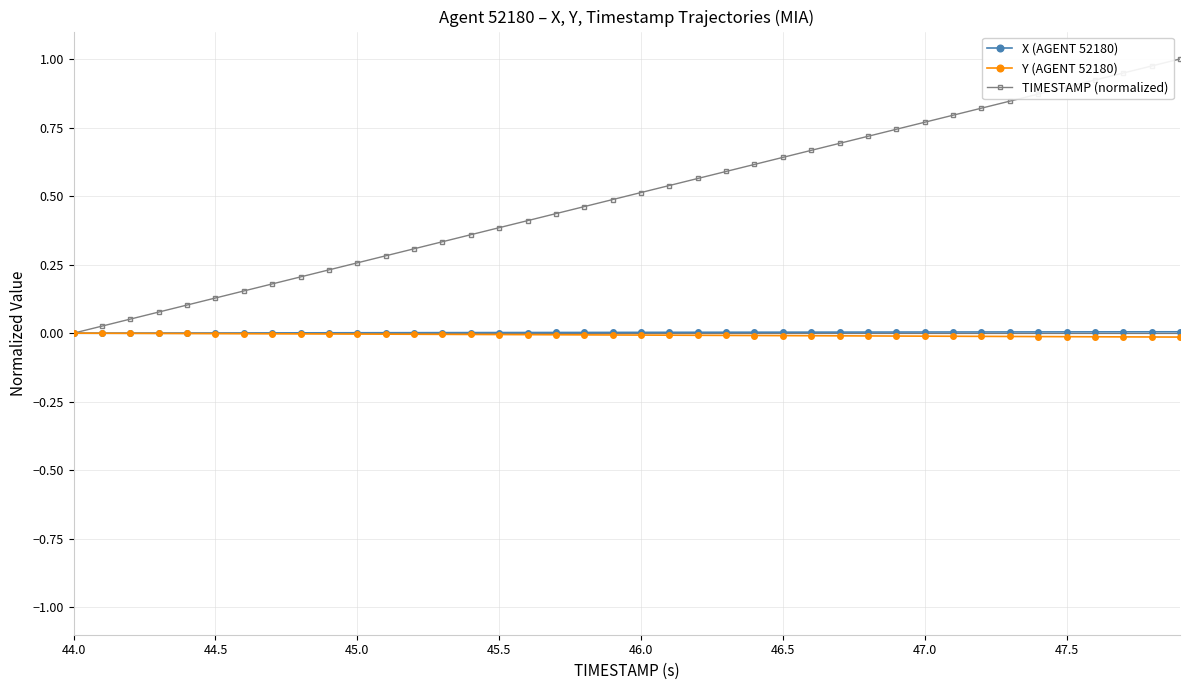

Which series has the largest total across all categories?

TIMESTAMP (normalized)